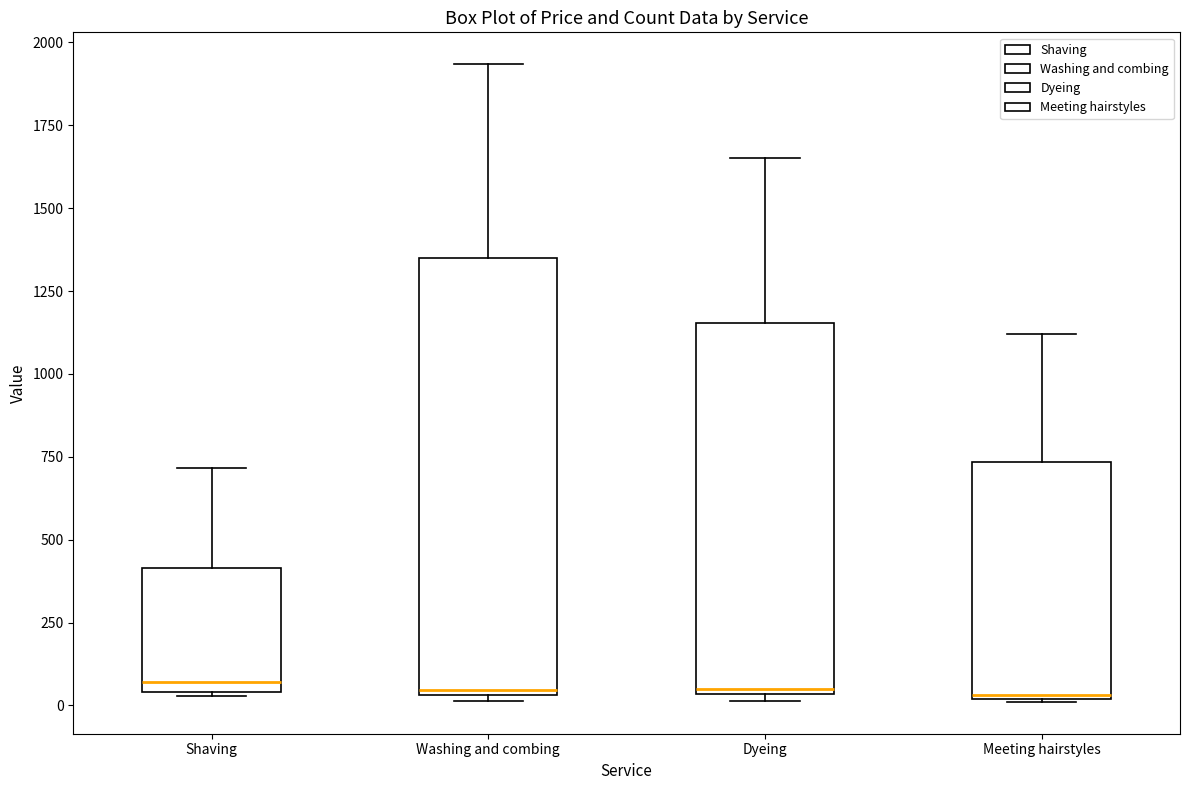

Where is the upper edge of the box for Dyeing on the y-axis? The values are not printed on the chart, so give them approximately, as read against the axis.

1150